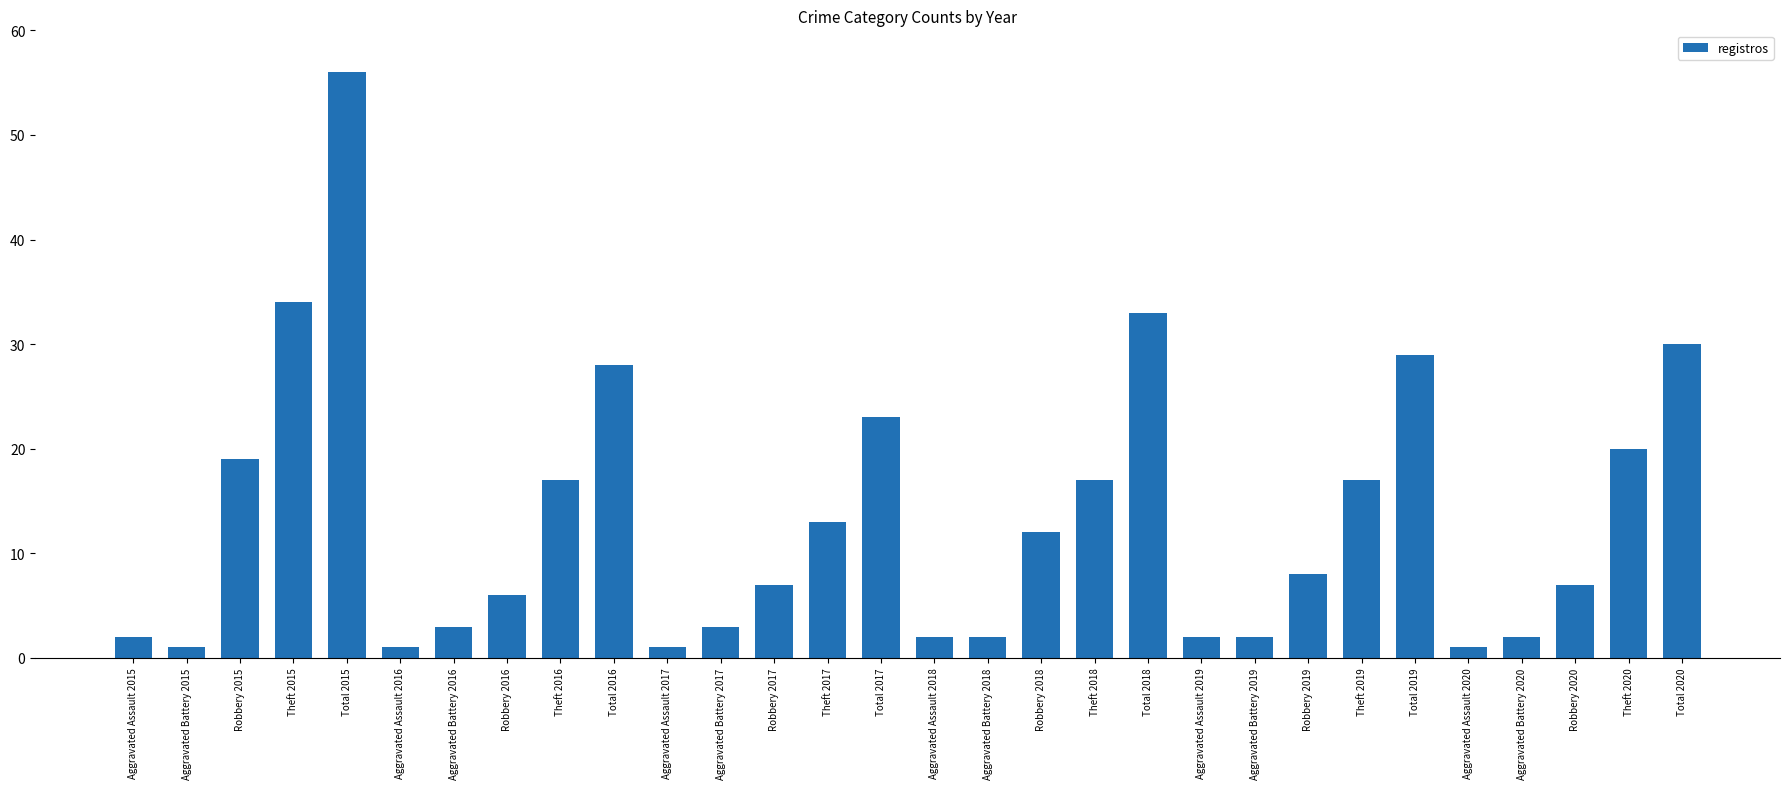

Read the value at Theft 2017, to the nearest 5.

15